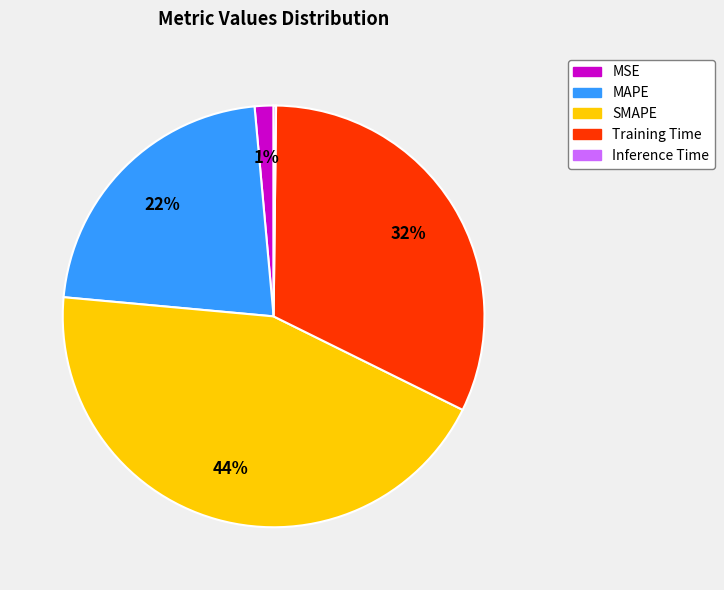

To the nearest percent, what portion does MSE represent?

1%